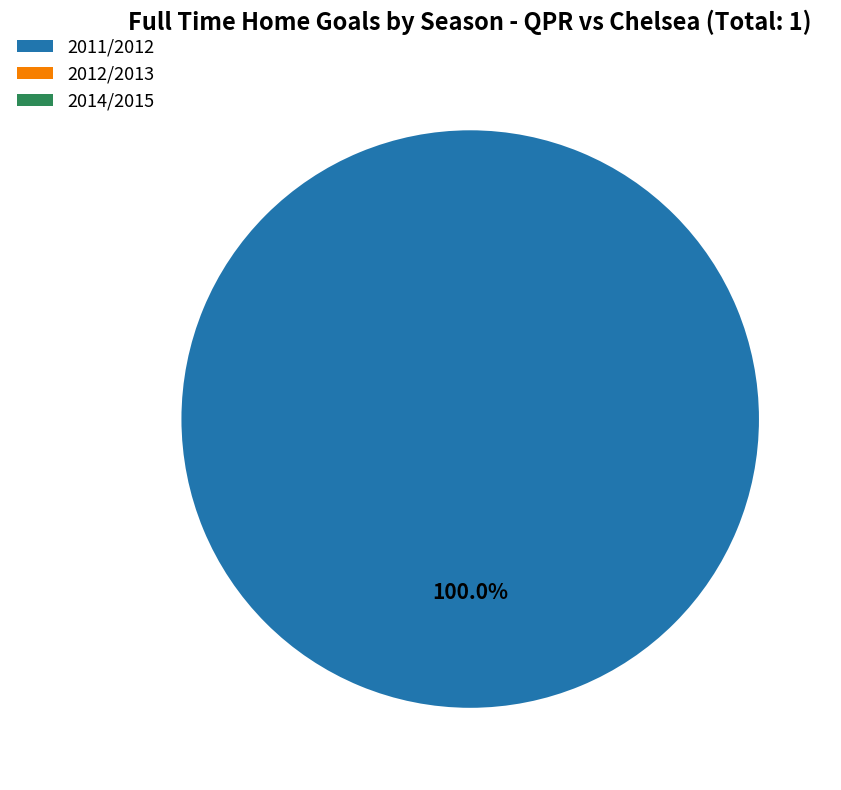

How many segments does this pie chart have?

3